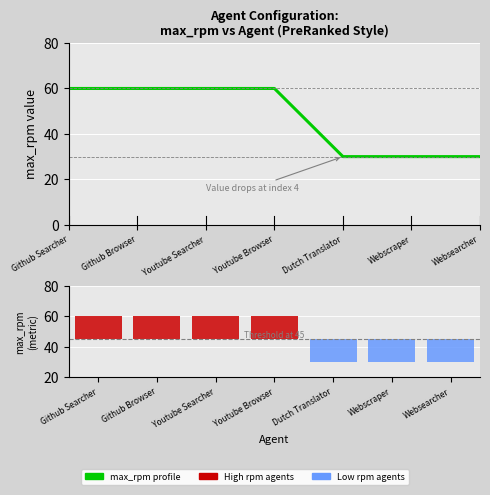

Reading right to left, extract all data points from this chart.

max_rpm profile: Websearcher=30	Webscraper=30	Dutch Translator=30	Youtube Browser=60	Youtube Searcher=60	Github Browser=60	Github Searcher=60
max_rpm bars: Websearcher=-15	Webscraper=-15	Dutch Translator=-15	Youtube Browser=15	Youtube Searcher=15	Github Browser=15	Github Searcher=15